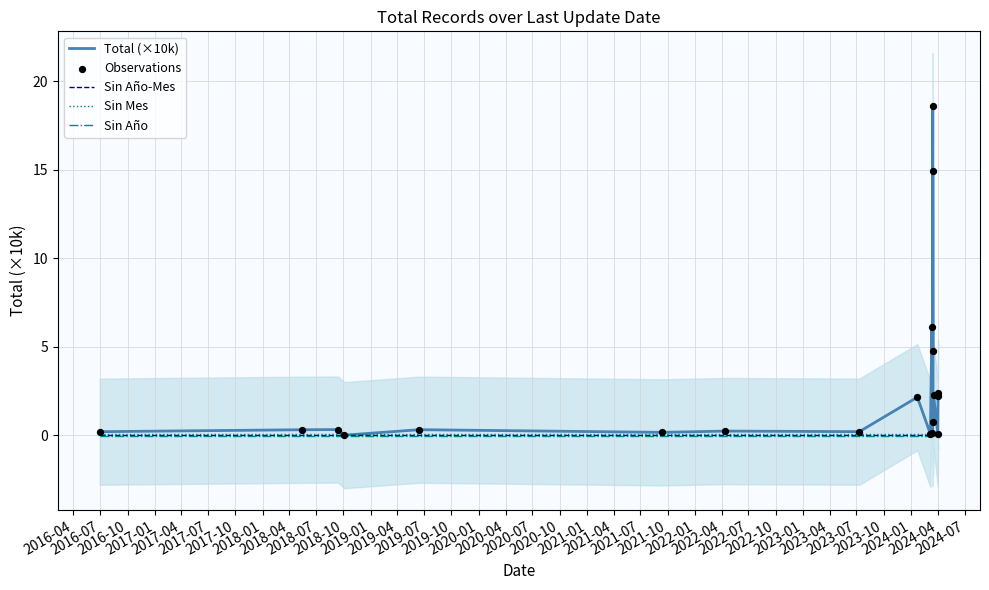

Which series contains the lowest Y value?

Sin Año